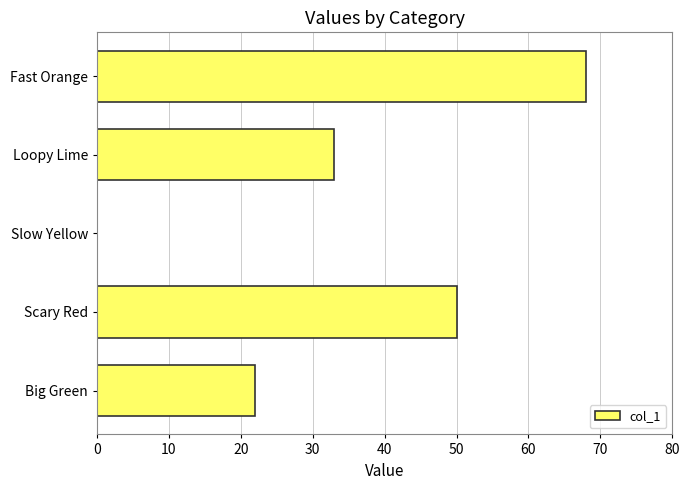

True or false: the data shows 34 at Big Green.

False